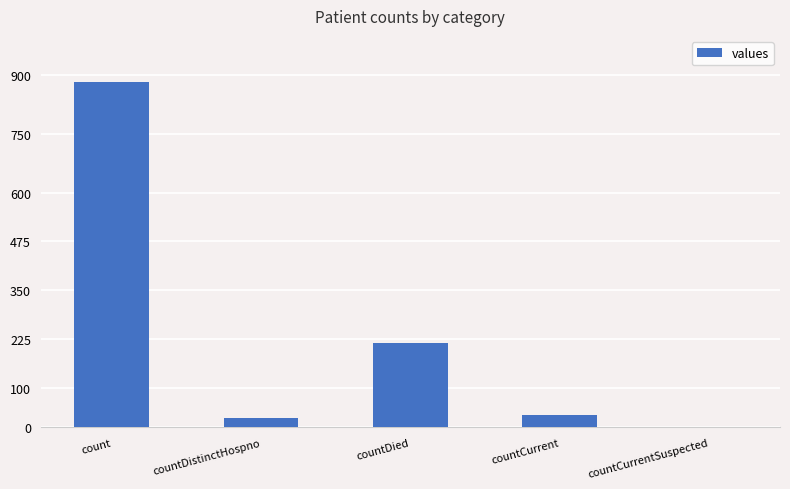

True or false: the data shows 31 at countCurrent.

True